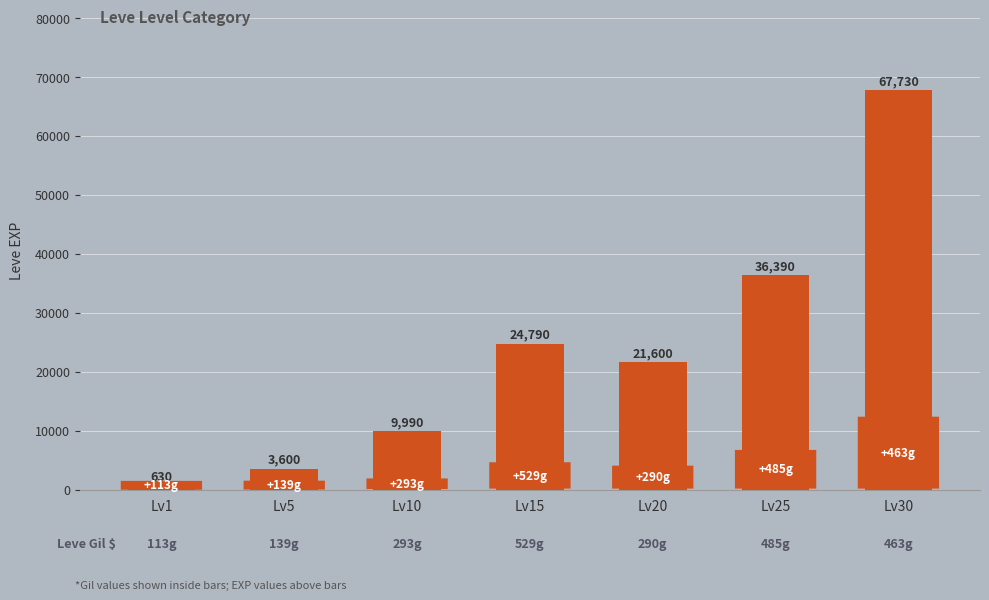

How many values are below 21600?

3